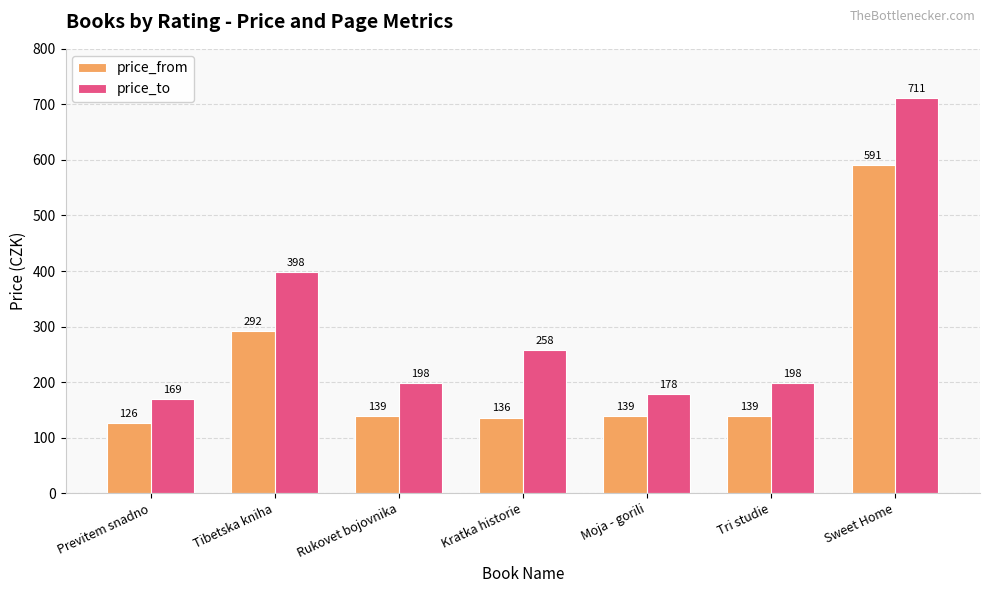

What position from the right is Tibetska kniha?

6